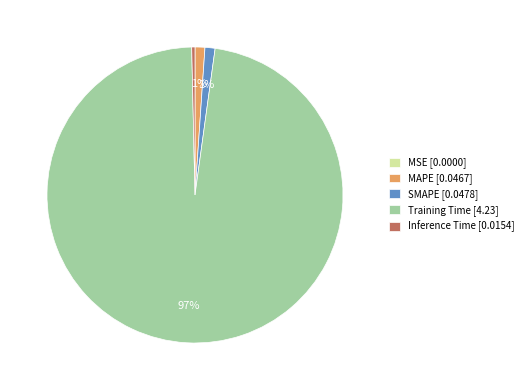

Is there a majority slice in this chart?

Yes